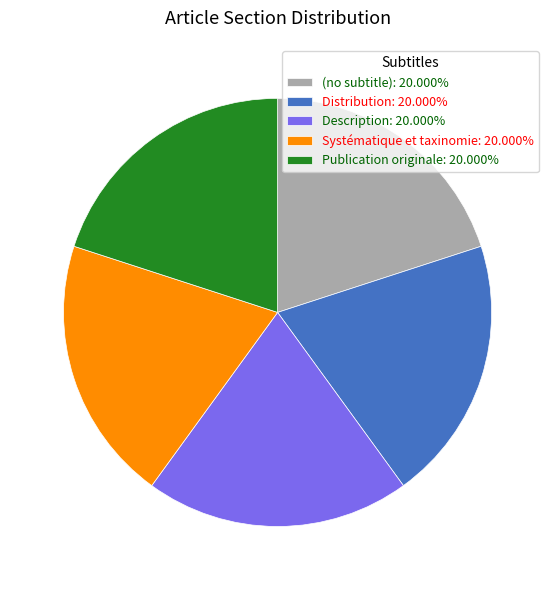

Do Distribution: 20.000% and (no subtitle): 20.000% together represent more than half of the pie?

No